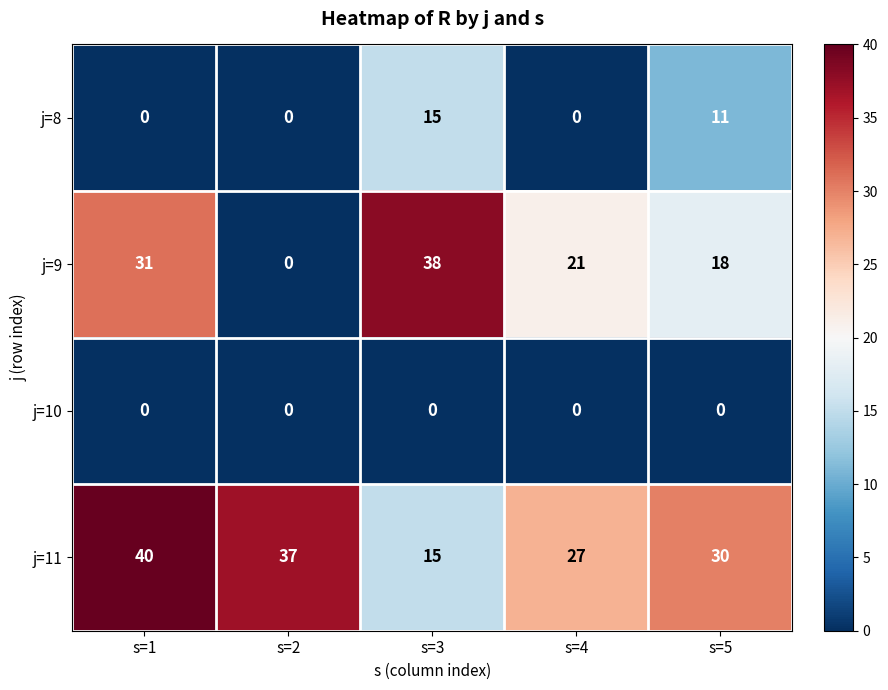

Which series has the widest spread of values?

j=9